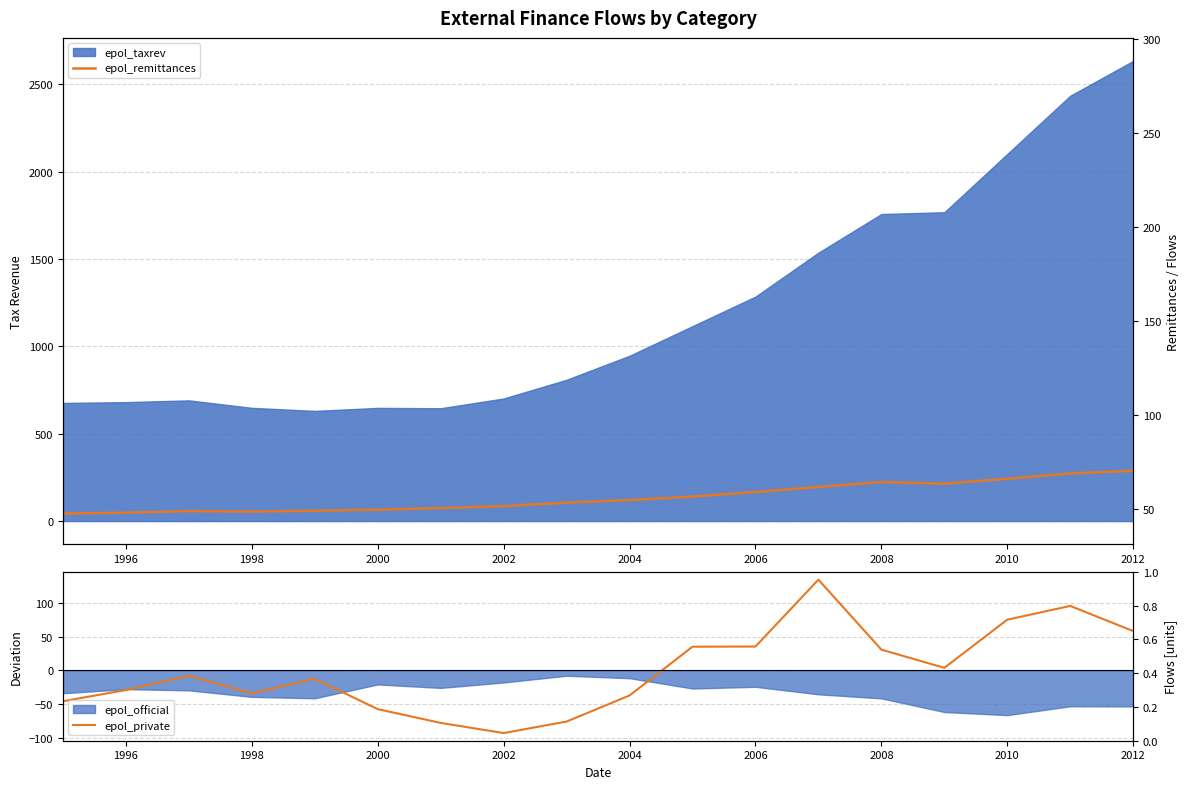

What is the maximum value for epol_remittances?

288.1